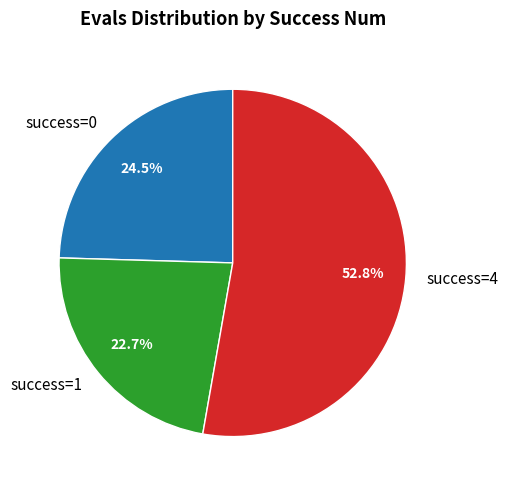

Rank the categories by value from highest to lowest.

success=4, success=0, success=1